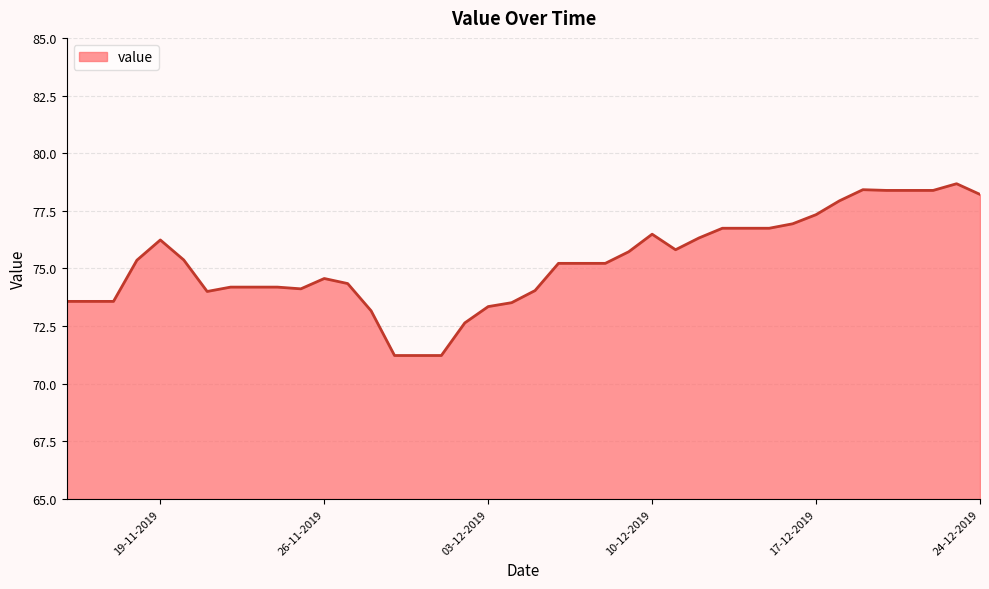

What is the difference between the maximum and minimum values?

7.4